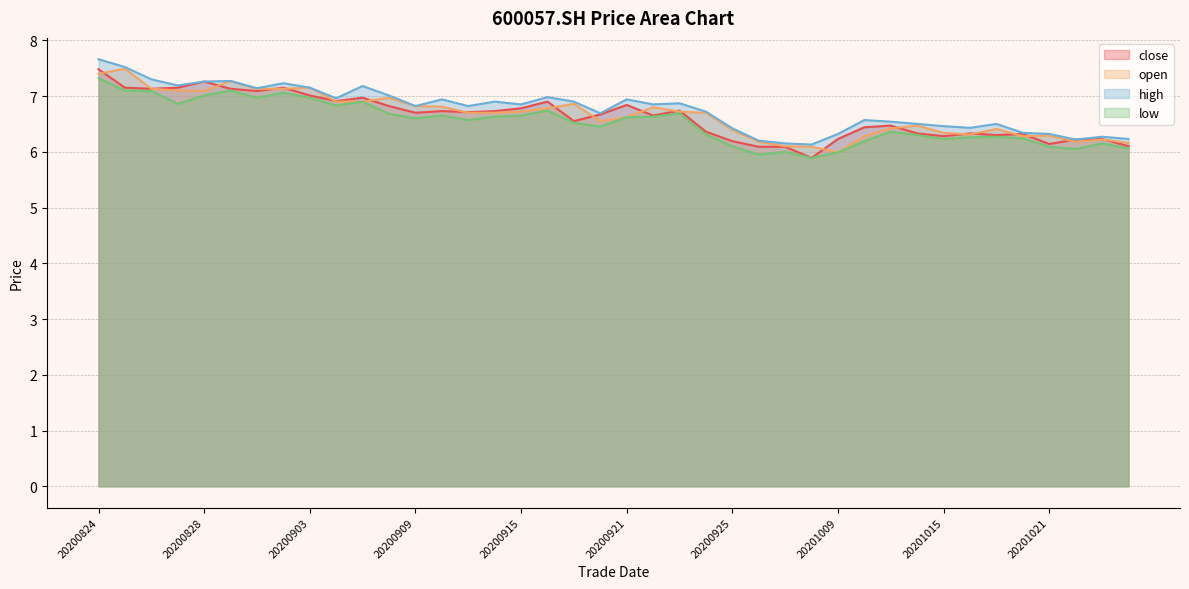

What is the value of the low point at the 5th from the left?

7.0